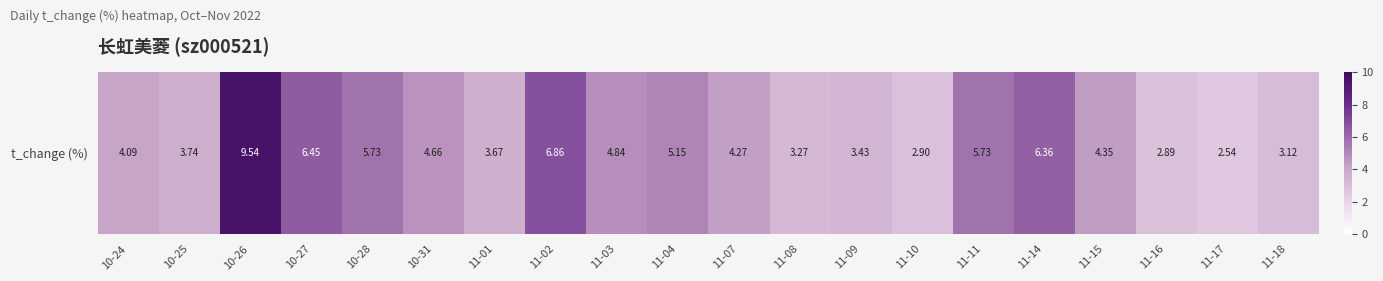

At which category does the chart reach its minimum across all series?

11-17